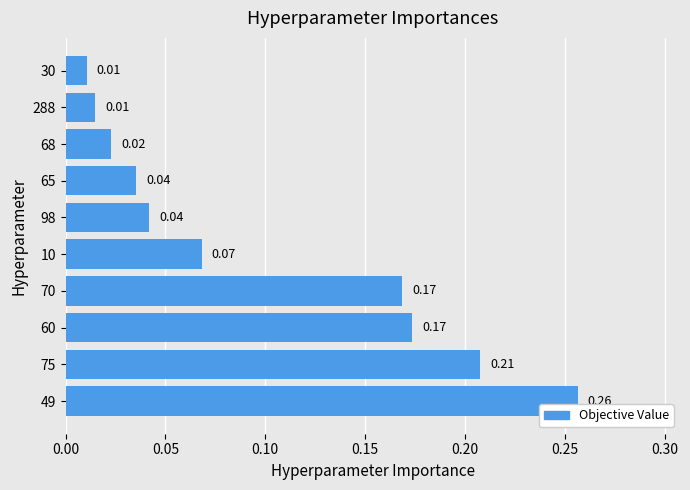

Between 60 and 49, which is larger?

49